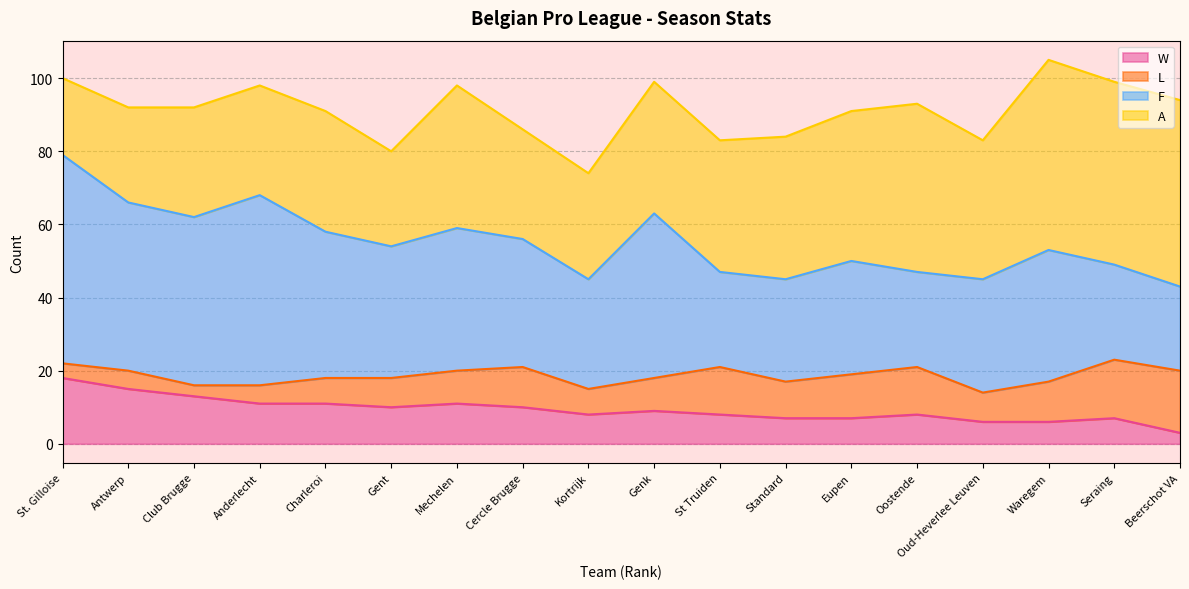

The F series shows 100 at St. Gilloise. True or false?

False